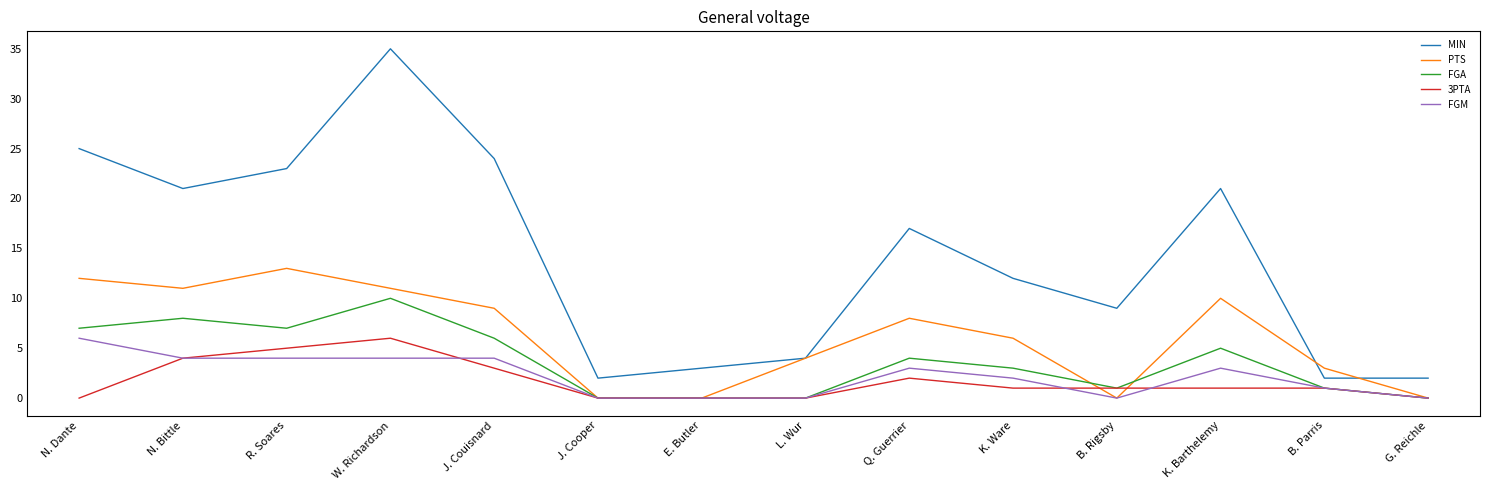

Reading left to right, what are all the values shown in this chart?

MIN: 25	21	23	35	24	2	3	4	17	12	9	21	2	2
PTS: 12	11	13	11	9	0	0	4	8	6	0	10	3	0
FGA: 7	8	7	10	6	0	0	0	4	3	1	5	1	0
3PTA: 0	4	5	6	3	0	0	0	2	1	1	1	1	0
FGM: 6	4	4	4	4	0	0	0	3	2	0	3	1	0